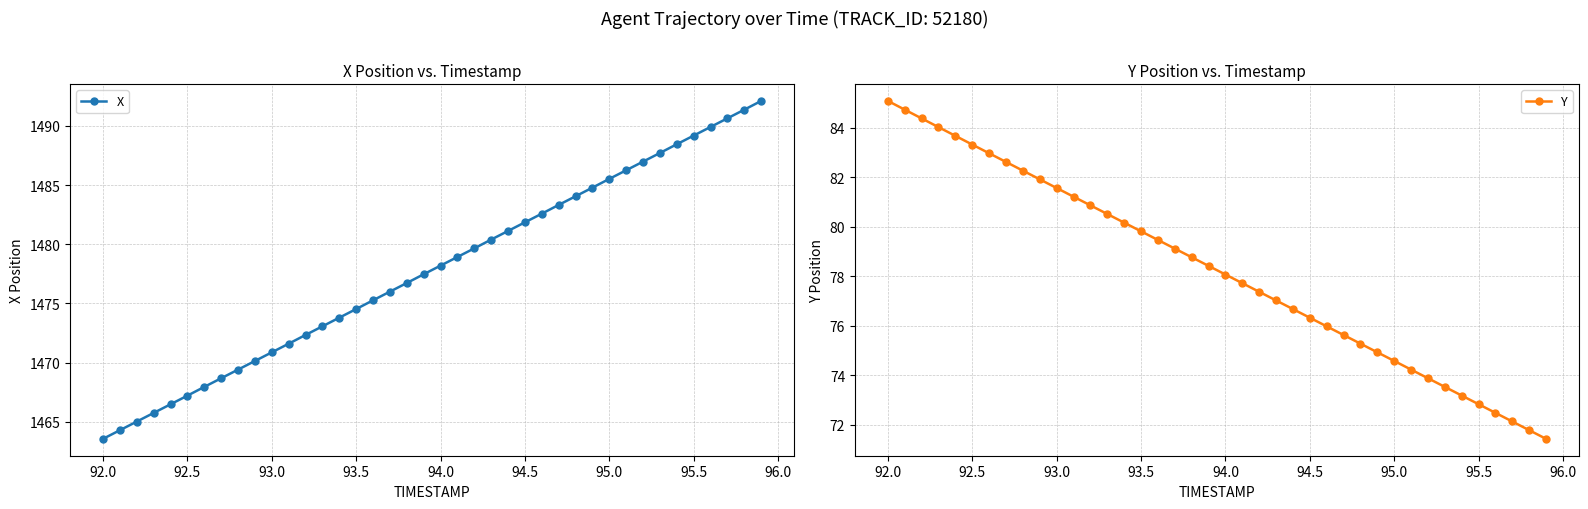

True or false: Y has a value of 72.8 at 95.5.

True